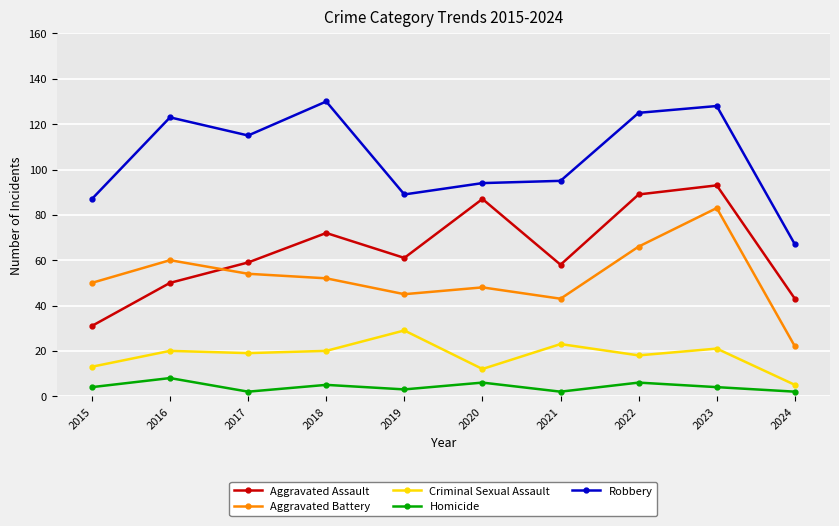

At how many categories does at least one series exceed 98?

5